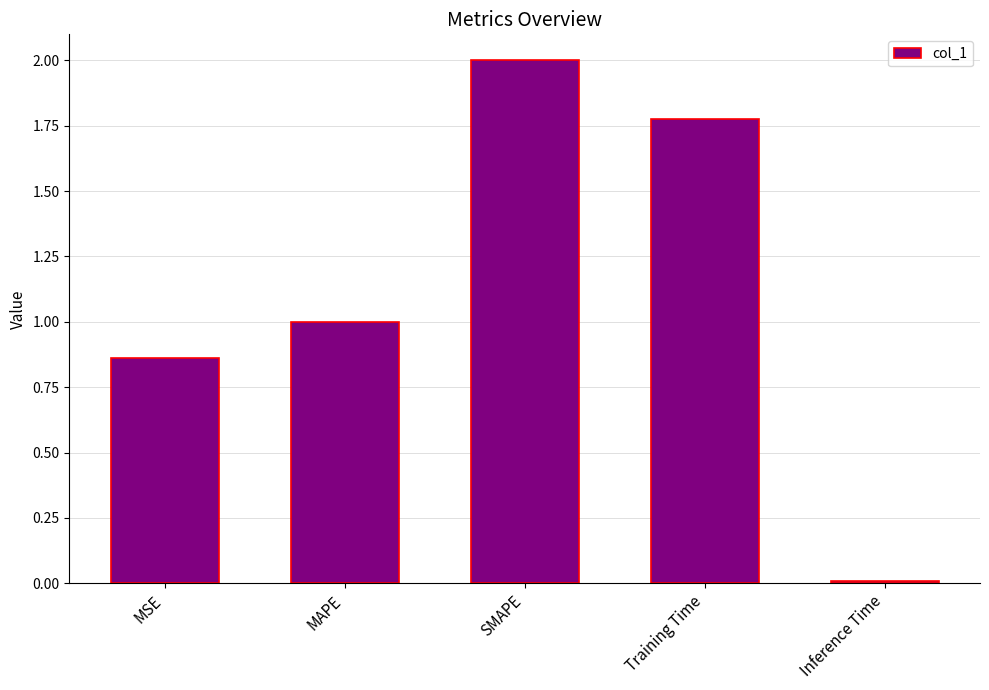

What is the difference between the maximum and minimum values?

2.0